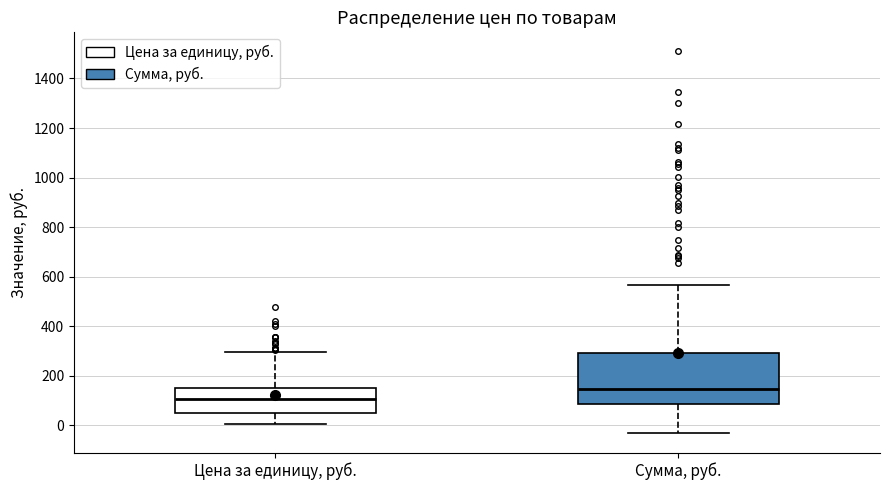

Which box has the lowest median line?

Цена за единицу, руб.